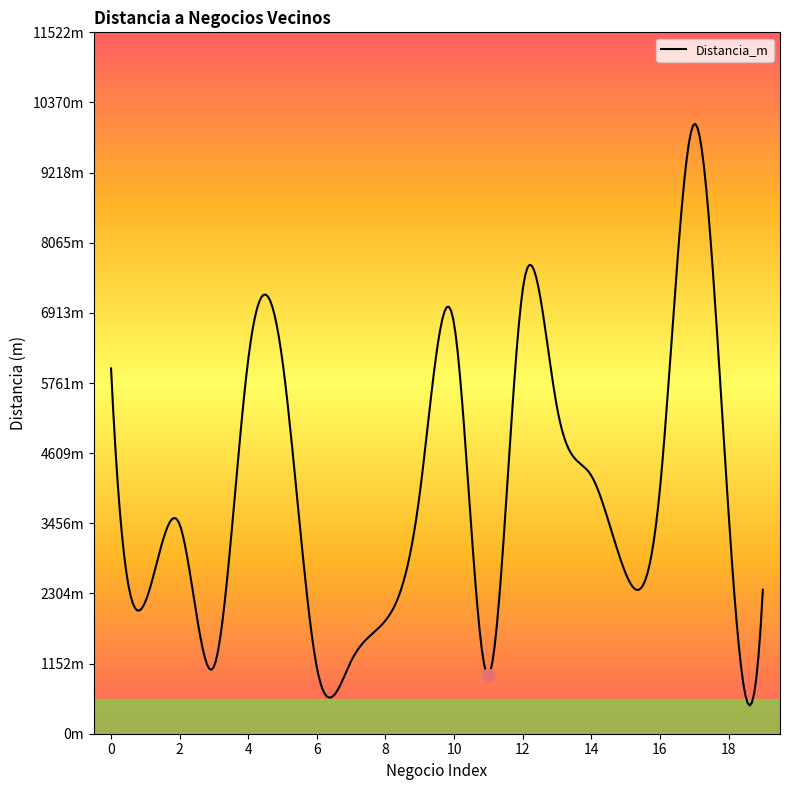

What is the ratio of the value at 0 to the value at 11?

6.2